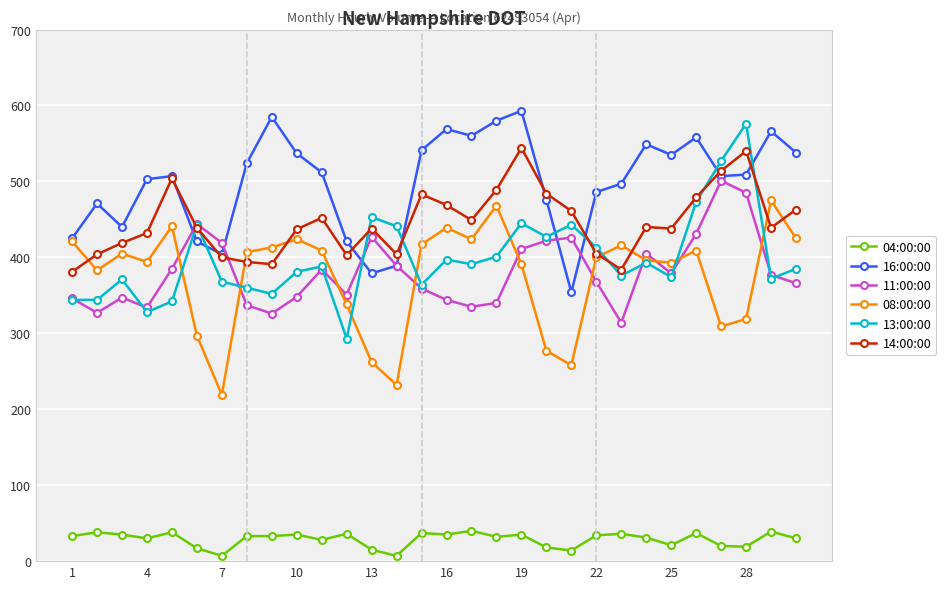

True or false: 16:00:00 has more than 2 interior local peaks.

True